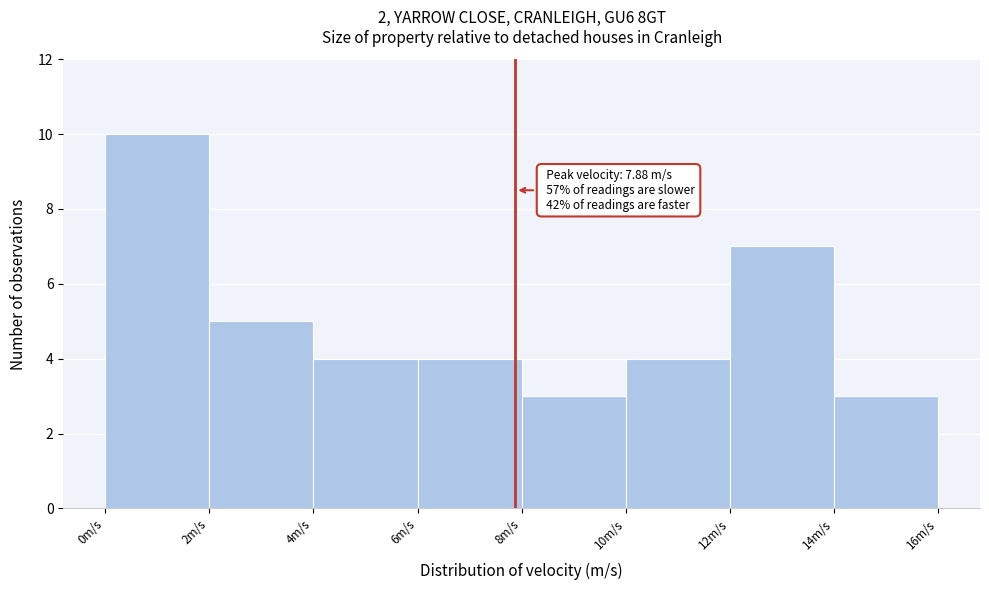

Over which range of the x-axis is the bar tallest?

0 to 2